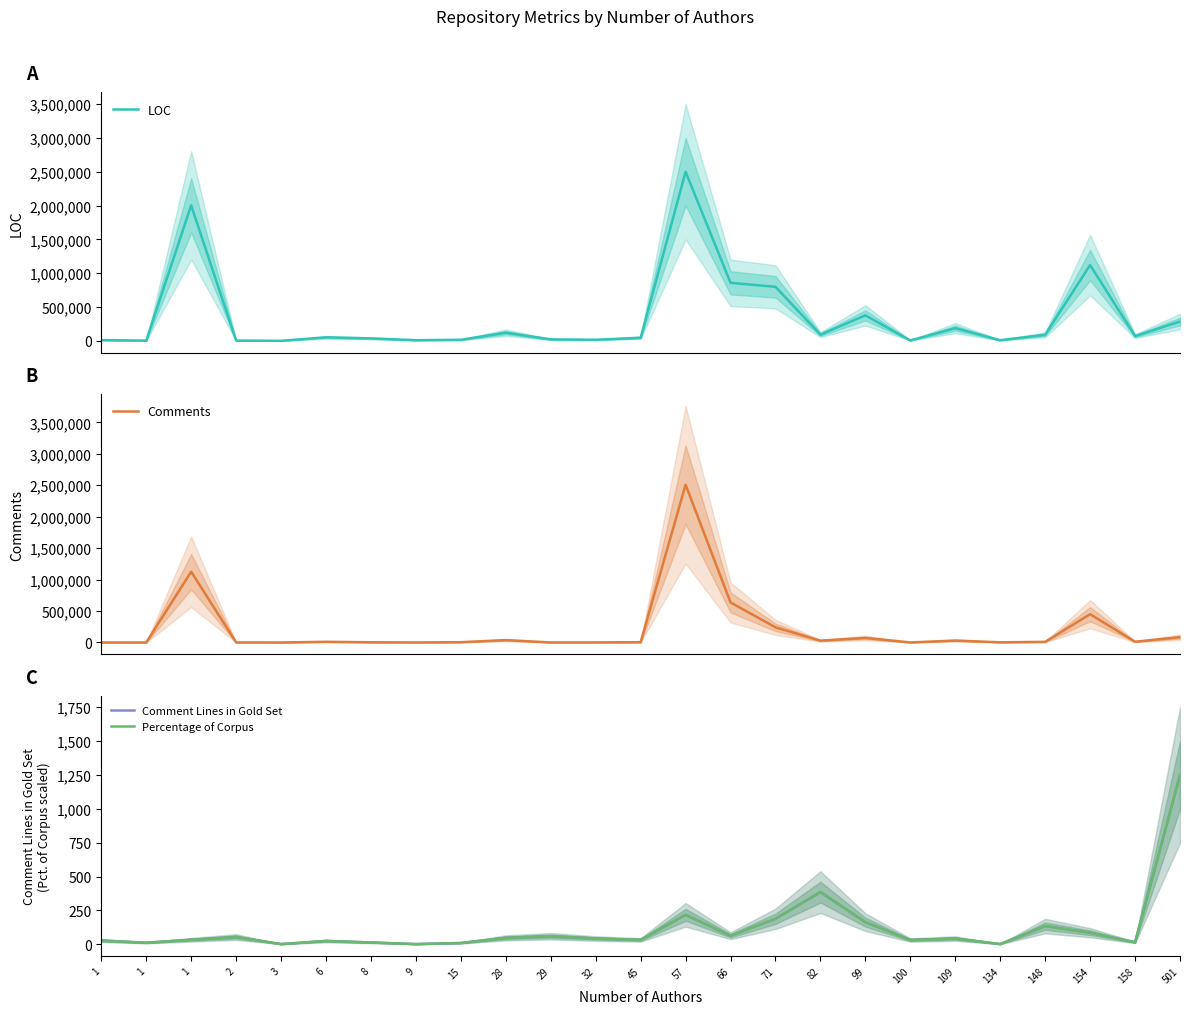

Where is LOC nearest to the value 1249440?

154